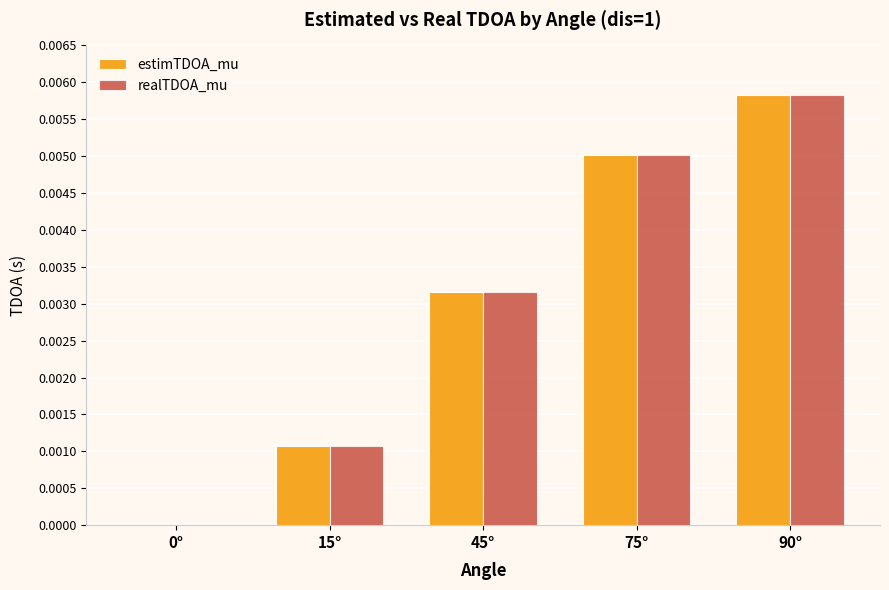

How many series are shown in this chart?

2